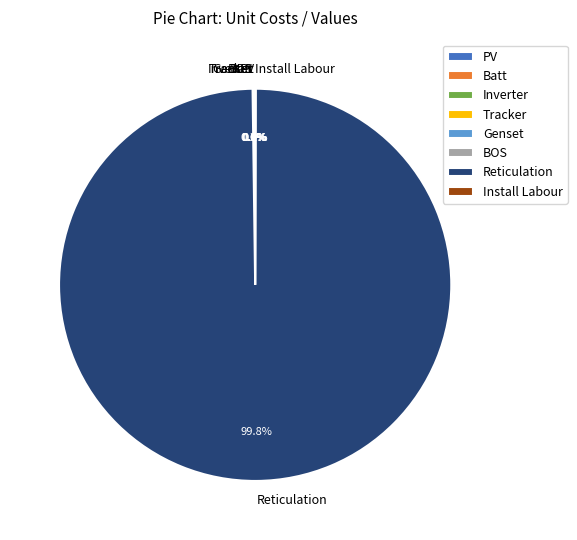

Which category accounts for the majority?

Reticulation